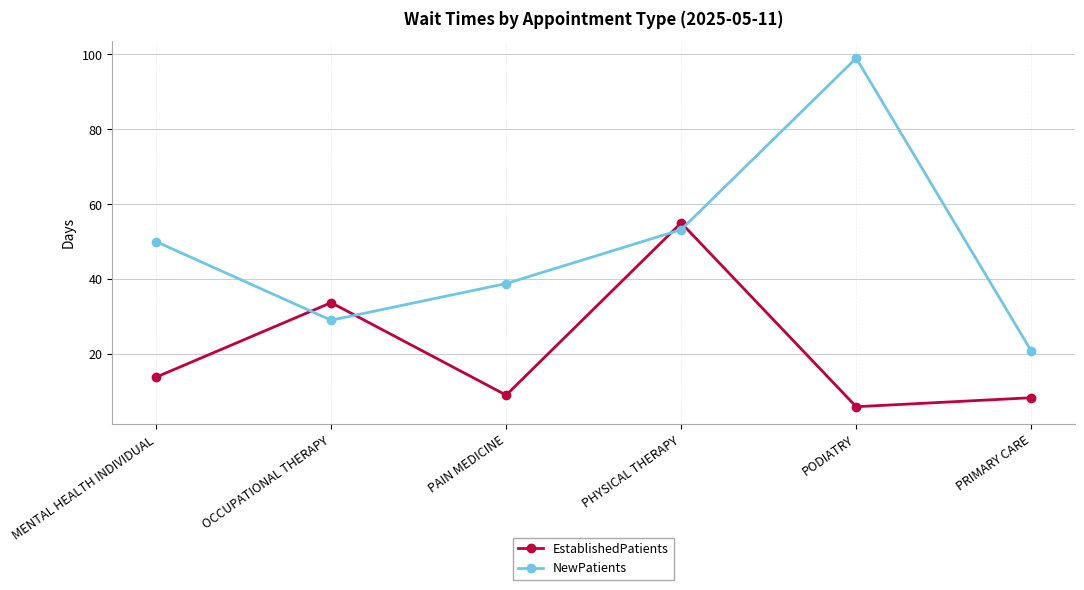

What is the difference between the maximum and second lowest values in the NewPatients series?

70.0